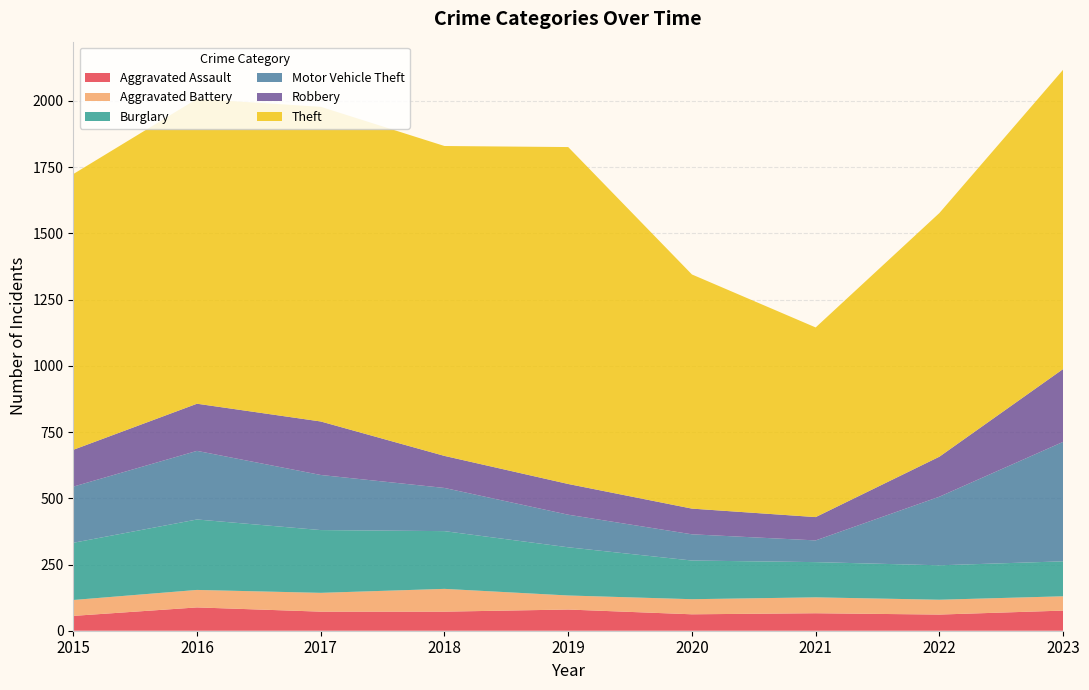

Reading right to left, extract all data points from this chart.

Aggravated Assault: 2023=76	2022=61	2021=66	2020=62	2019=80	2018=72	2017=72	2016=88	2015=56
Aggravated Battery: 2023=54	2022=56	2021=60	2020=57	2019=53	2018=86	2017=71	2016=66	2015=60
Burglary: 2023=132	2022=130	2021=133	2020=146	2019=182	2018=218	2017=237	2016=266	2015=216
Motor Vehicle Theft: 2023=451	2022=259	2021=82	2020=99	2019=123	2018=163	2017=208	2016=259	2015=212
Robbery: 2023=275	2022=151	2021=88	2020=97	2019=116	2018=121	2017=202	2016=178	2015=139
Theft: 2023=1130	2022=920	2021=716	2020=884	2019=1272	2018=1170	2017=1188	2016=1151	2015=1041